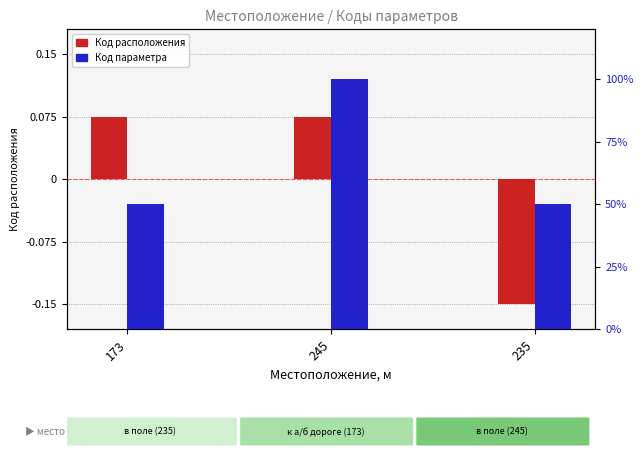

Which label corresponds to the smallest value in the chart?

235